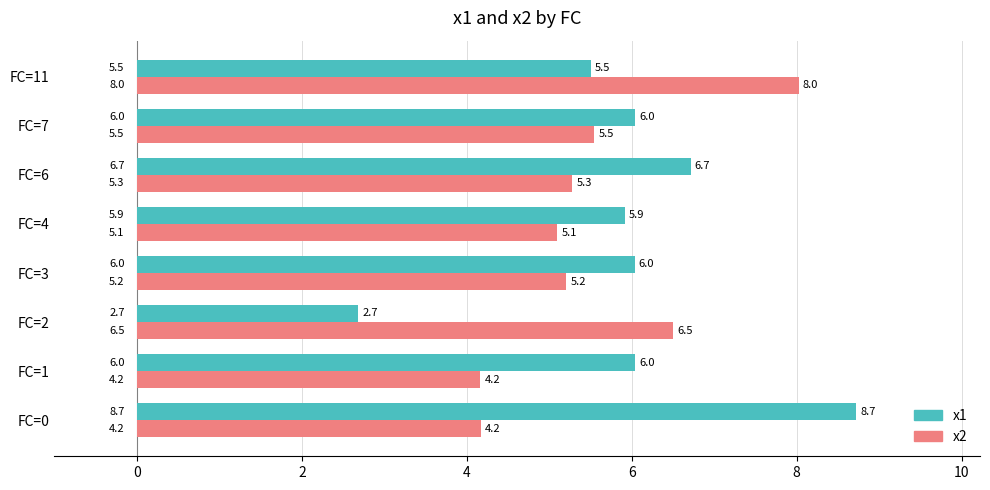

At which label is x1 closest to 5?

FC=11